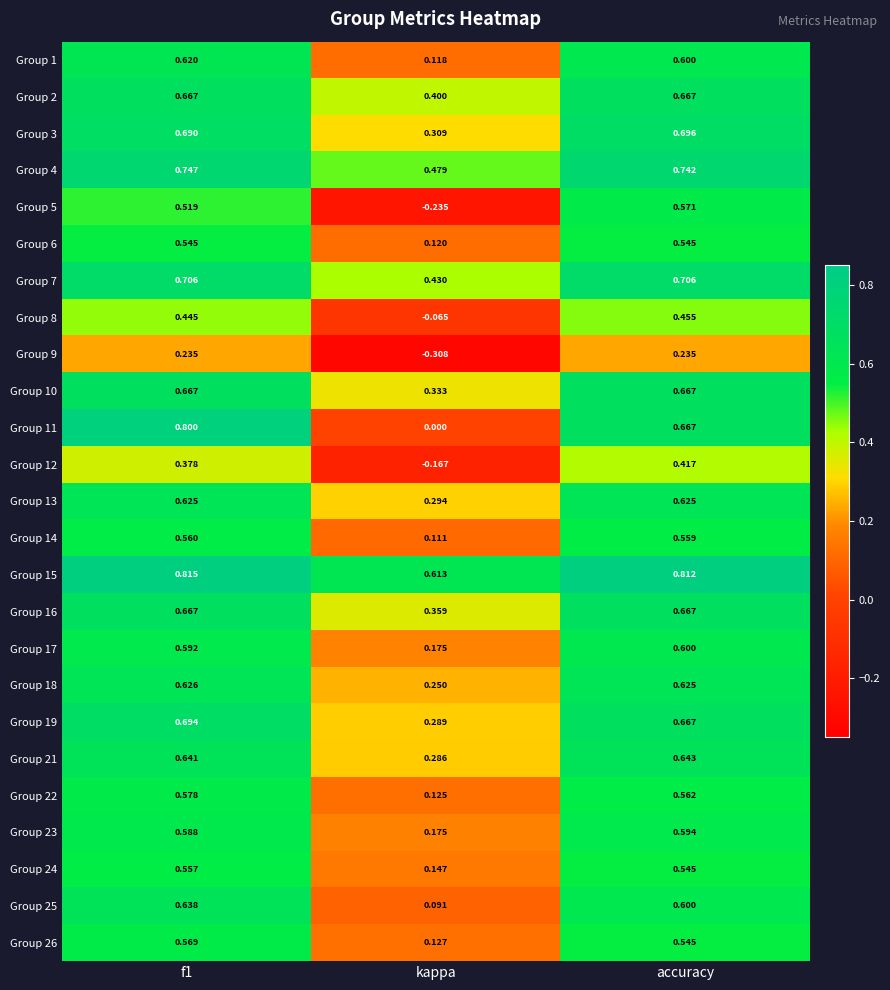

Where is Group 26 nearest to the value 0?

kappa